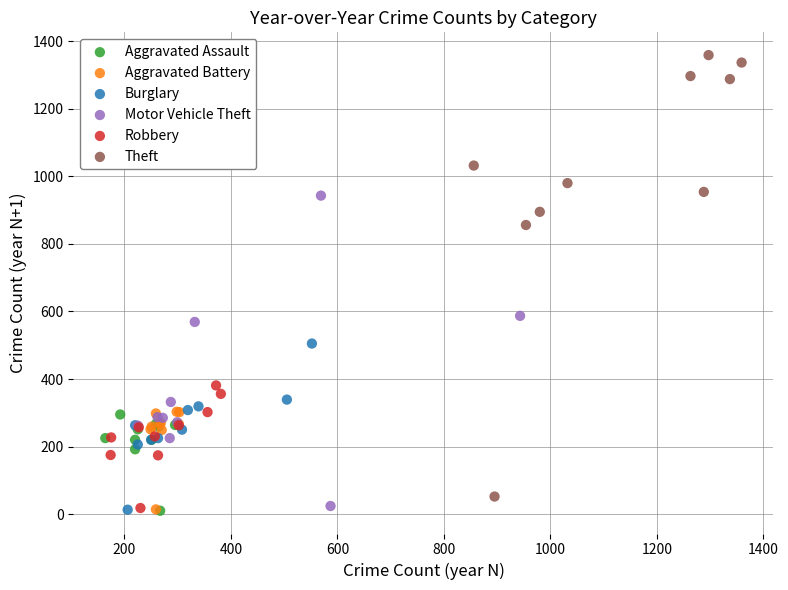

Which series has the widest spread of Y values?

Theft